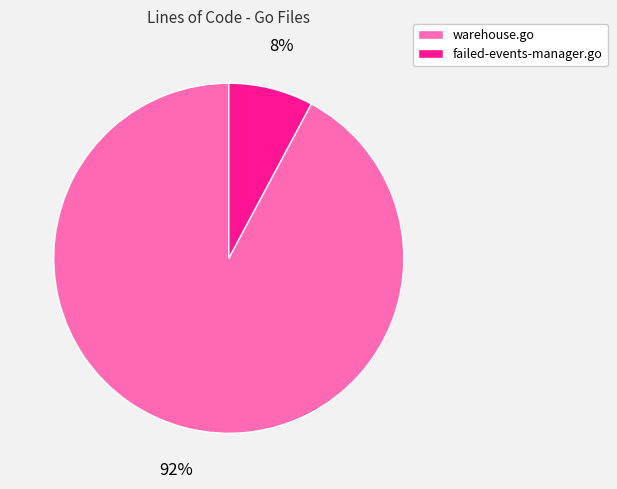

Does failed-events-manager.go represent more than half of the total?

No